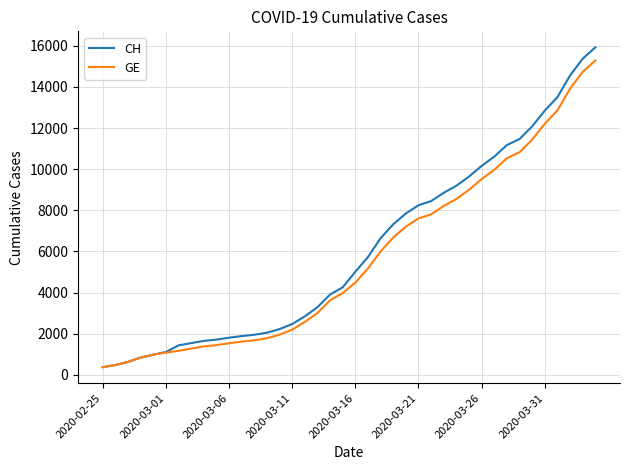

What is the maximum value for CH?

15926